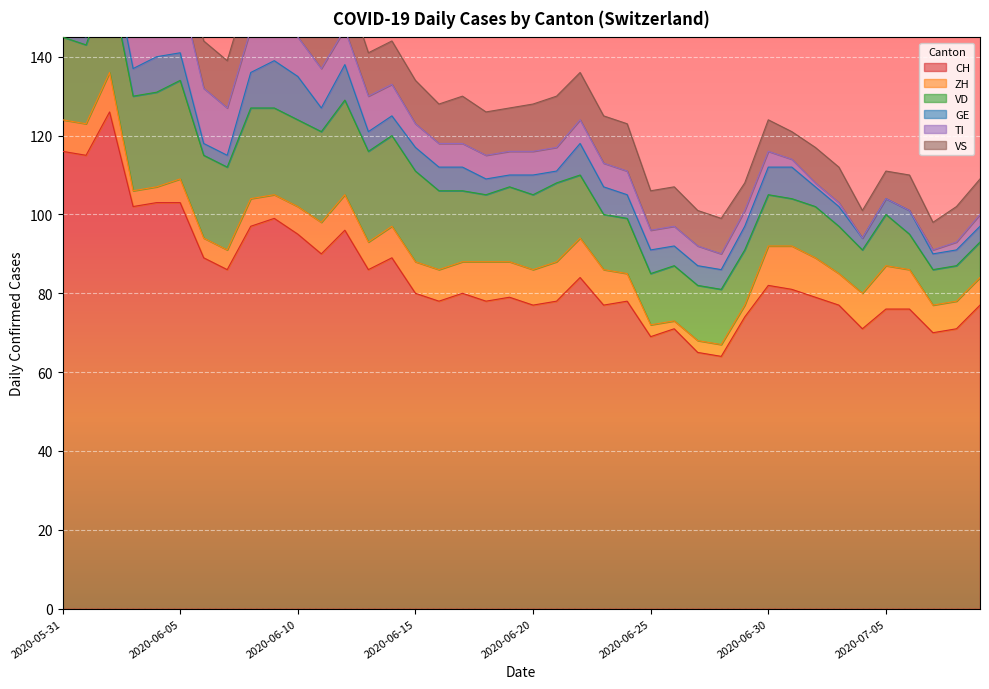

Which has a higher value, 2020-06-23 or 2020-06-16?

2020-06-16